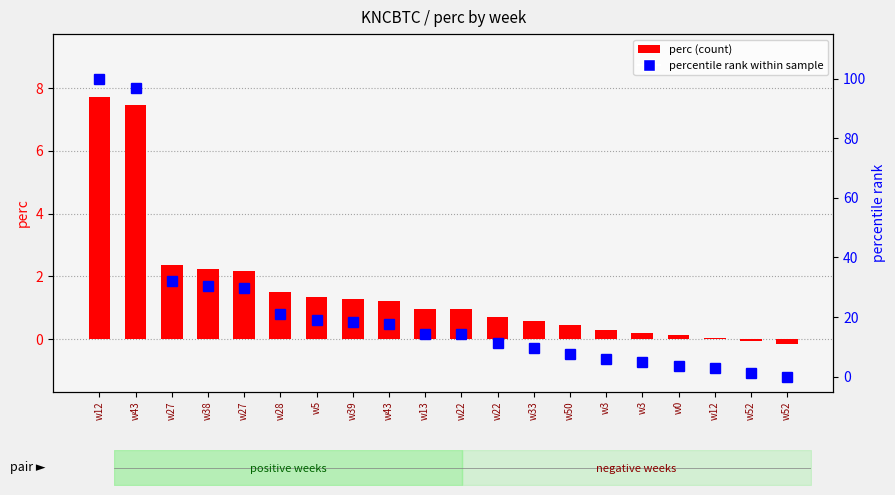

Reading left to right, what are all the values shown in this chart?

positive perc: 7.7	7.5	2.4	2.2	2.2	1.5	1.3	1.3	1.2	1.0	1.0	0.7	0.6	0.4	0.3	0.2	0.1	0.0	0.0	0.0
negative perc: 0.0	0.0	0.0	0.0	0.0	0.0	0.0	0.0	0.0	0.0	0.0	0.0	0.0	0.0	0.0	0.0	0.0	0.0	-0.1	-0.2
percentile rank within sample: 100.0	96.9	32.0	30.3	29.6	21.1	19.1	18.5	17.6	14.5	14.4	11.2	9.5	7.7	5.8	4.8	3.7	2.7	1.2	0.0